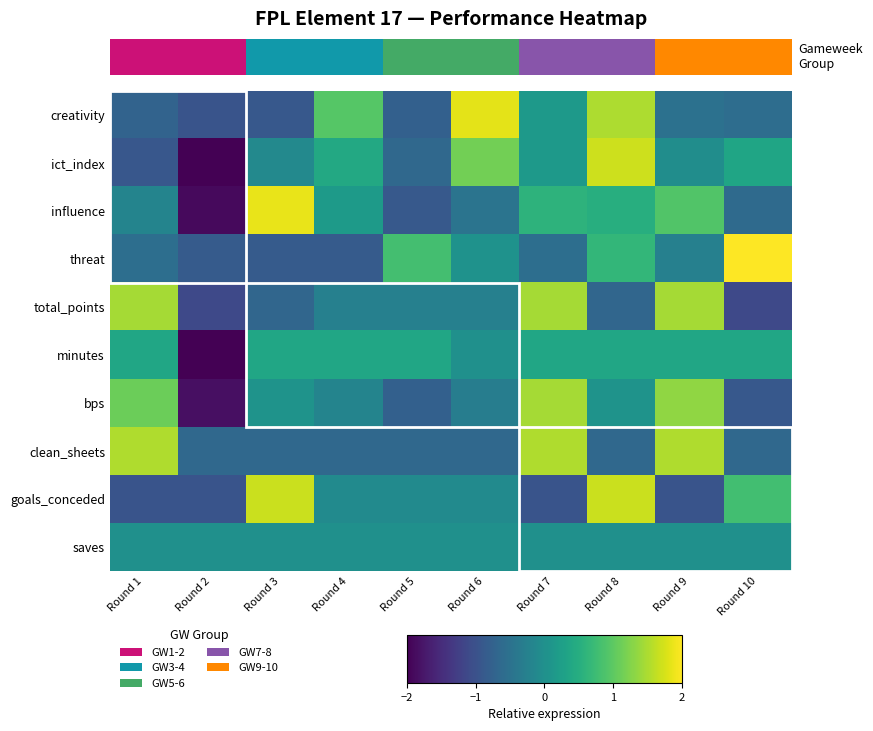

Rank the series at Round 2 from highest to lowest value.

saves, clean_sheets, threat, creativity, goals_conceded, total_points, bps, influence, ict_index, minutes